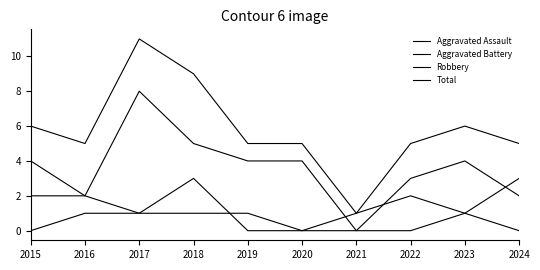

True or false: Aggravated Assault has a value of 1 at 2022.

False